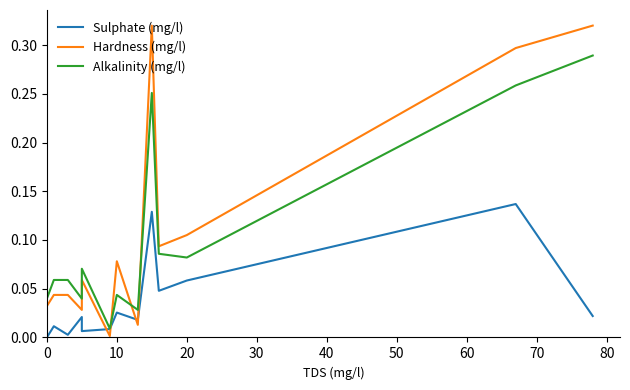

Is the value of Sulphate (mg/l) at 40 greater than the value of Alkalinity (mg/l) at 50?

No